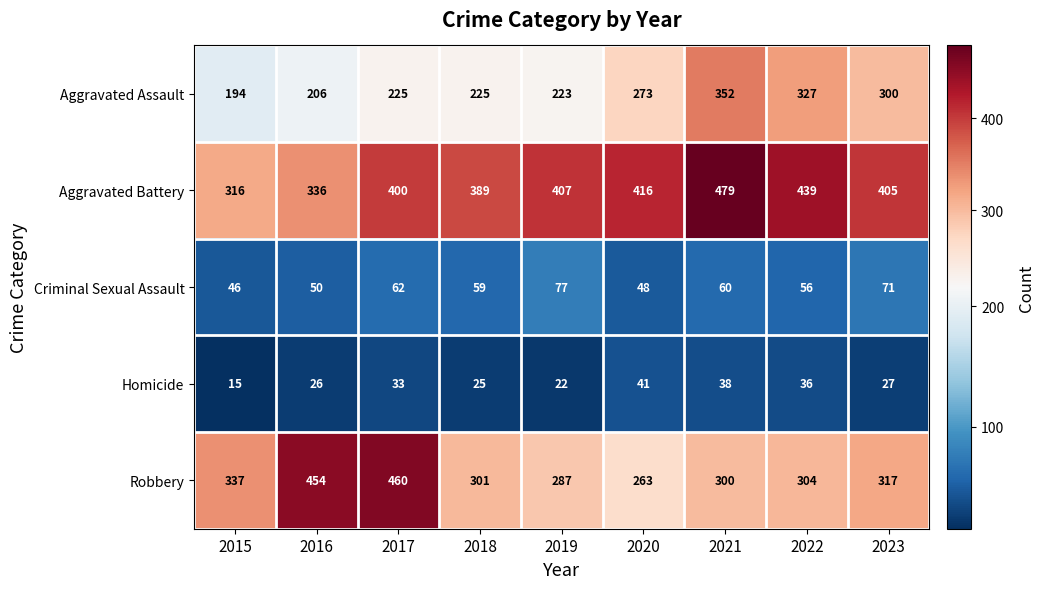

At which category is the sum across all series the highest?

2021